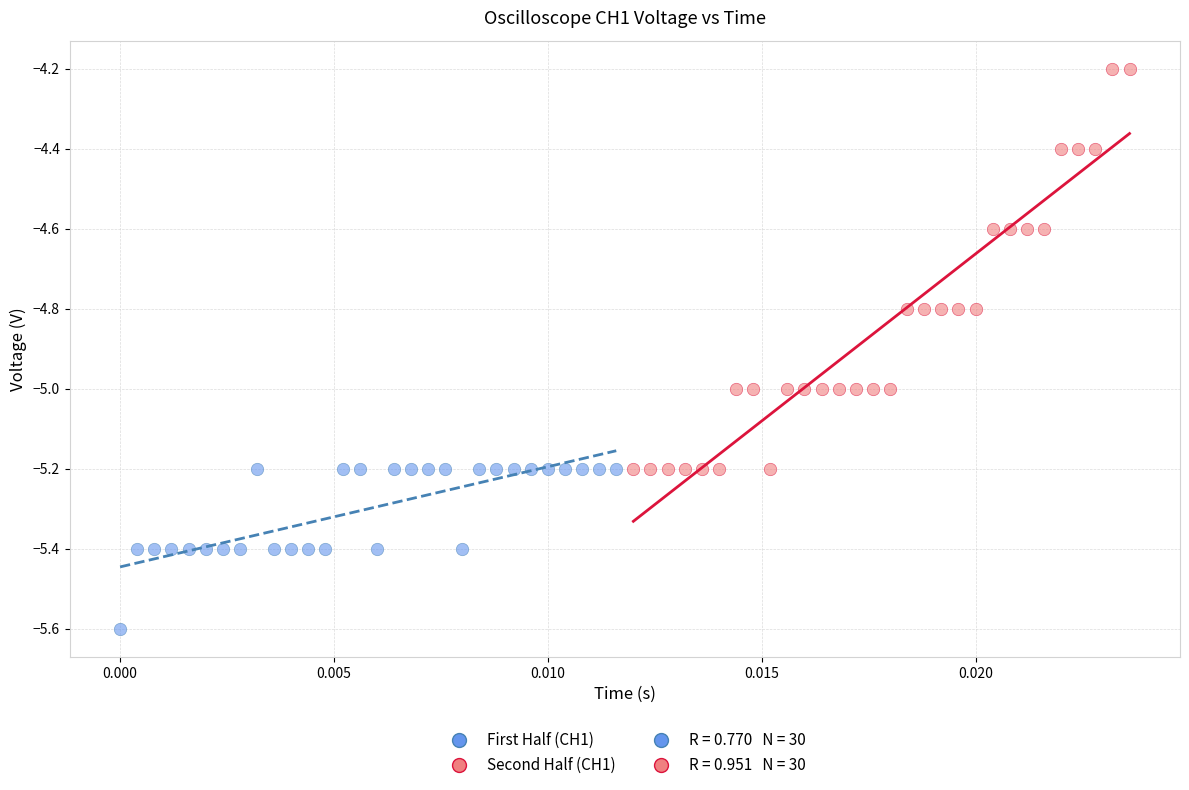

Which series contains the lowest Y value?

First Half (CH1)